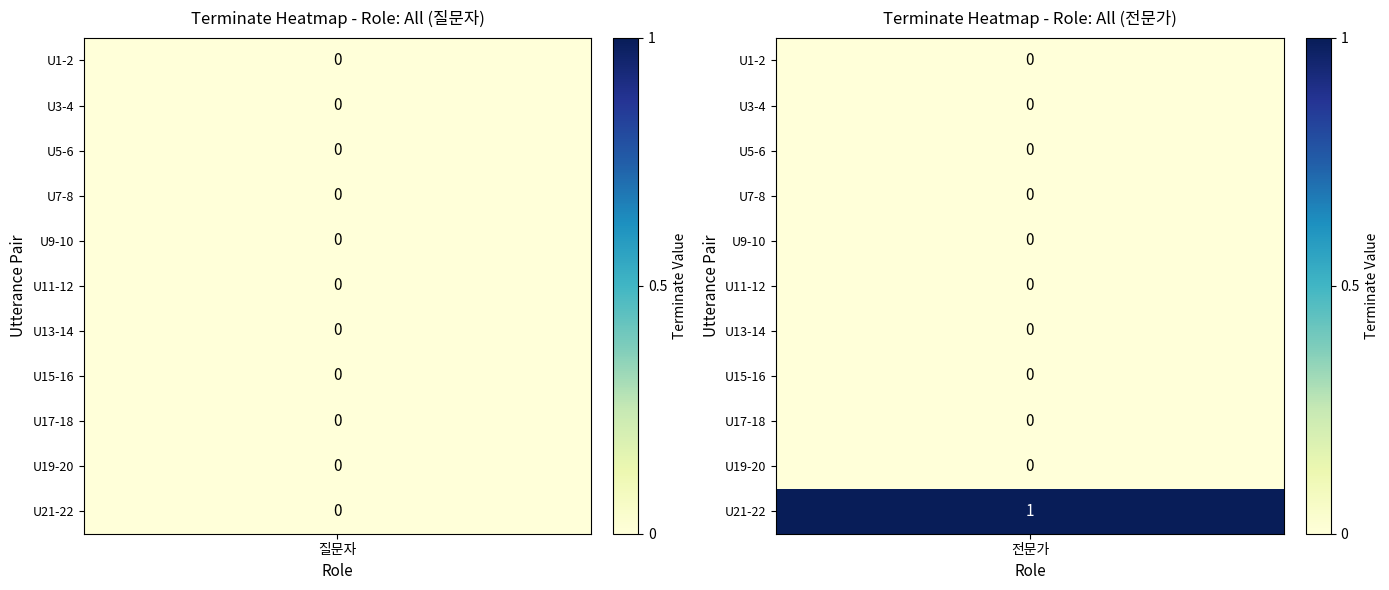

Which has a higher value, 20 or 16?

20